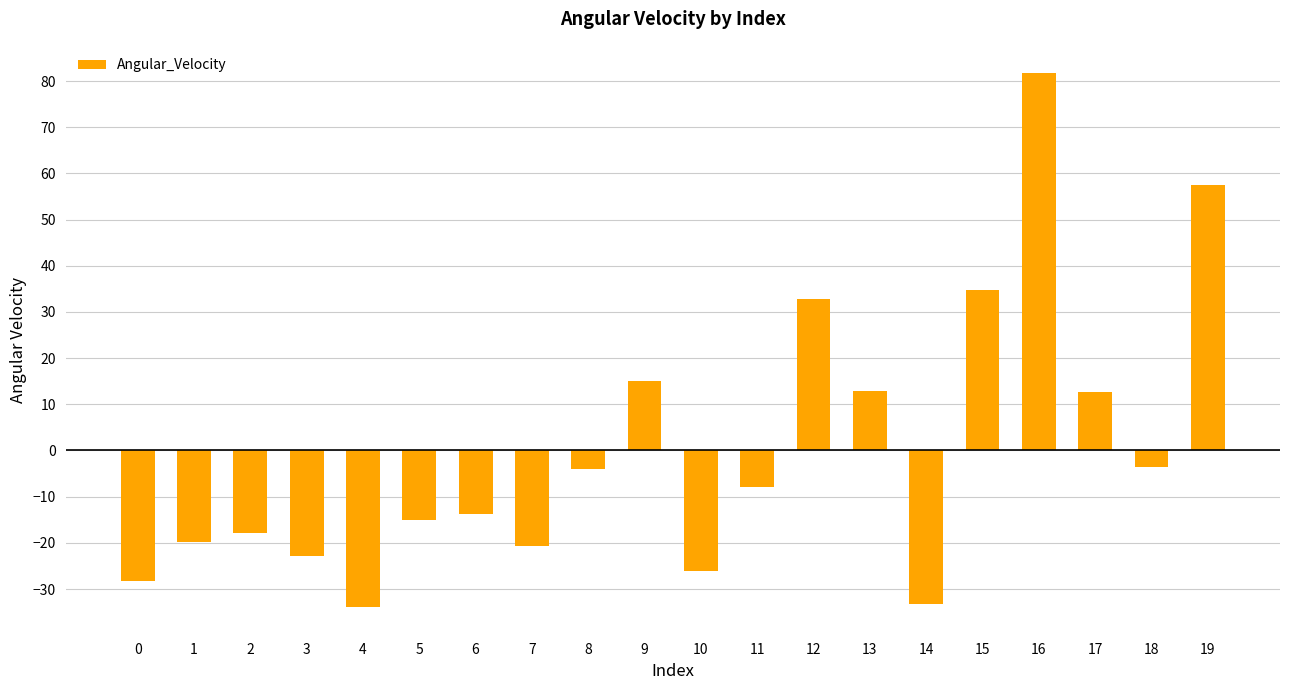

What is the difference between the maximum and minimum values?

115.7